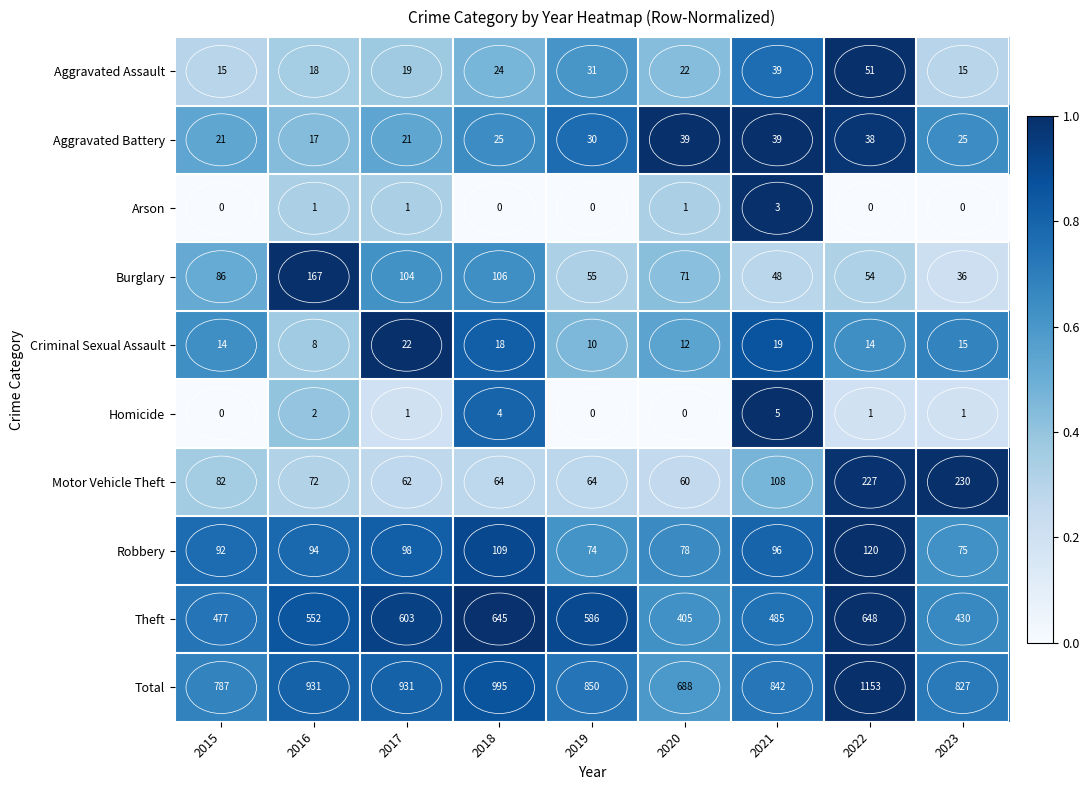

Where does the Burglary series first go above 71?

2015